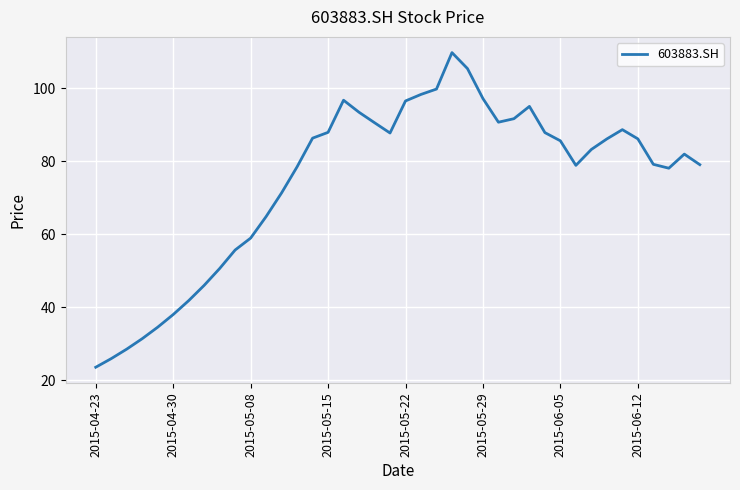

What is the maximum value shown in the chart?

109.8